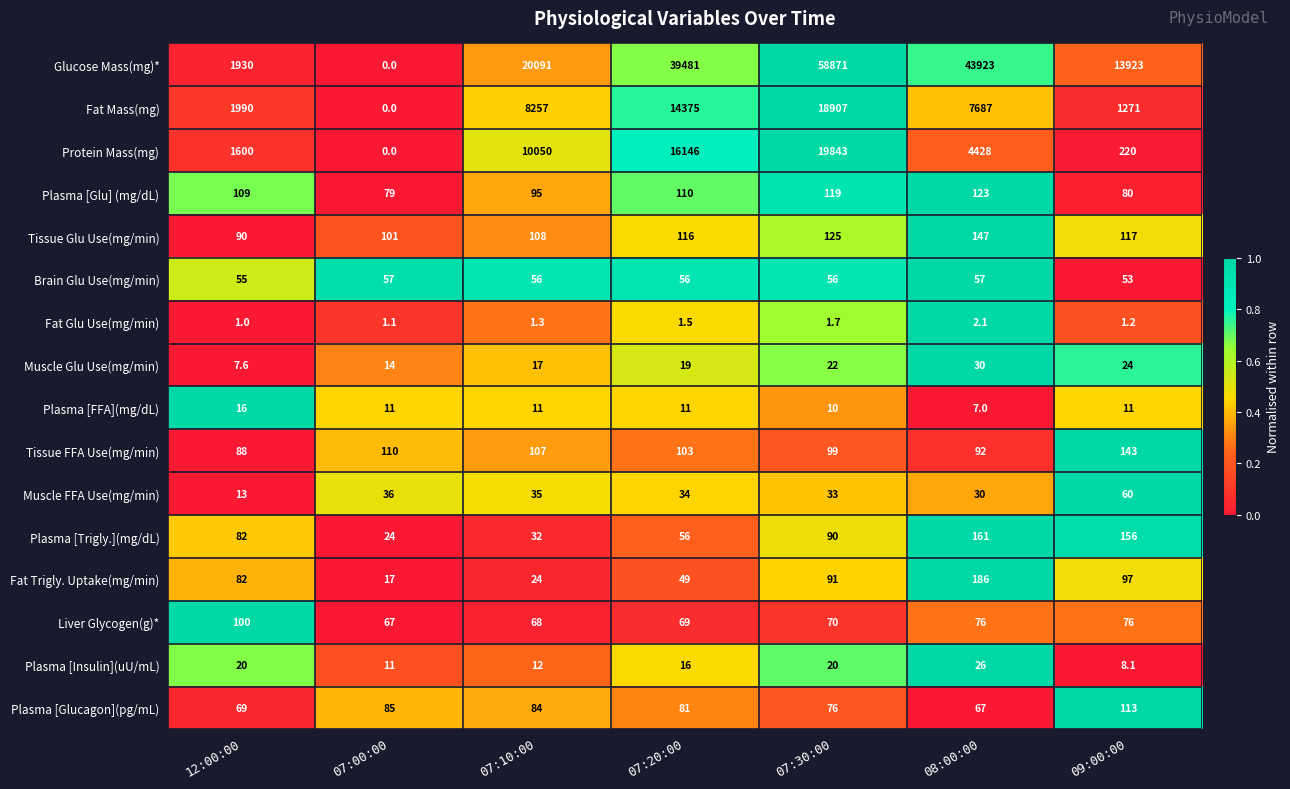

What is the average value of the Plasma [Insulin](uU/mL) series?

16.2